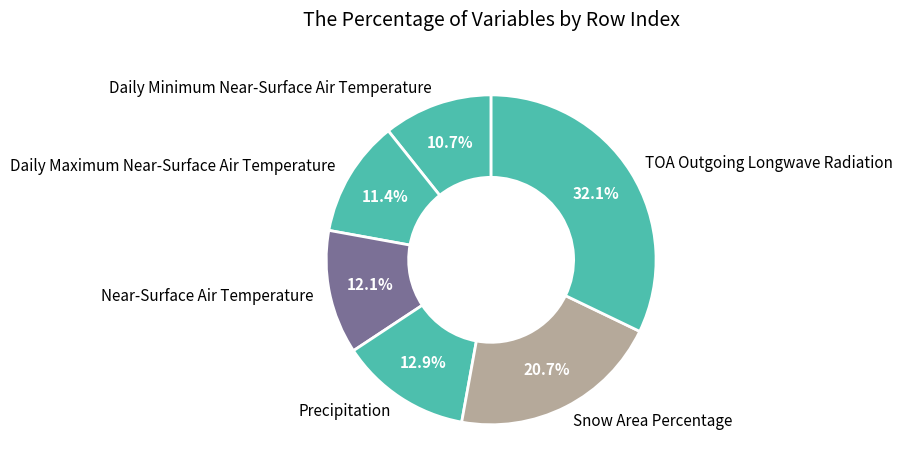

Does any single category account for the majority?

No